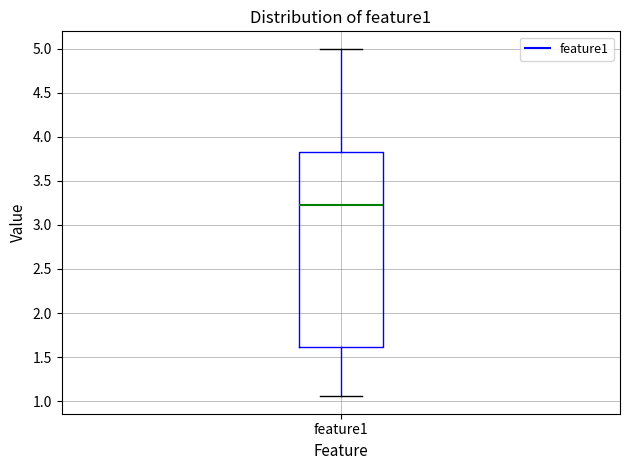

Read this box plot against the y-axis: the position of the median line, the range covered by the box, and the ends of both whiskers. The values are not printed on the chart, so give them approximately, as read against the axis.

median 3.20, box 1.60 to 3.85, whiskers 1.05 to 5.00